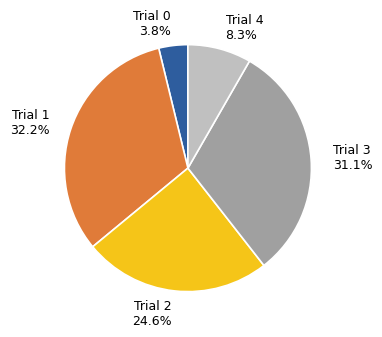

Is Trial 0 3.8% the majority of the pie?

No